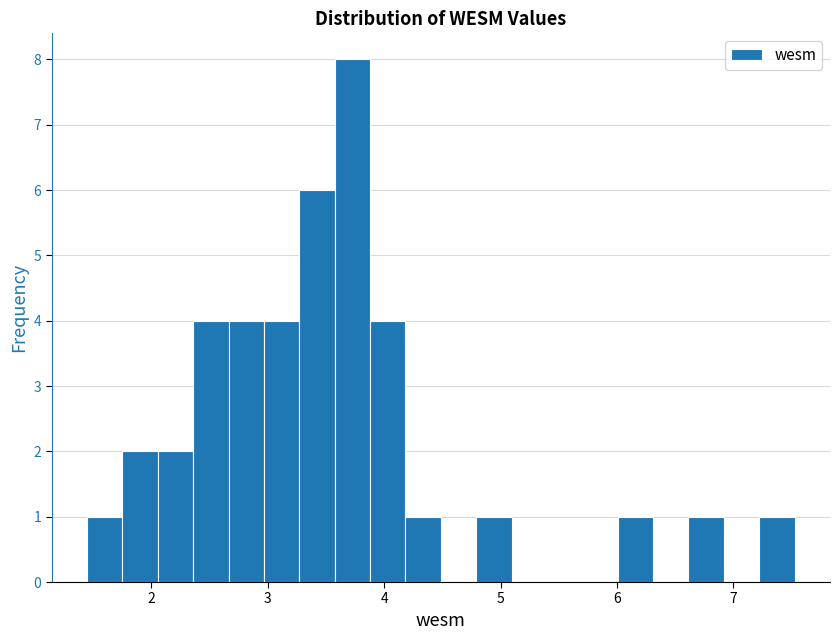

Read against the x-axis, roughly where is the centre of the tallest bar?

3.7